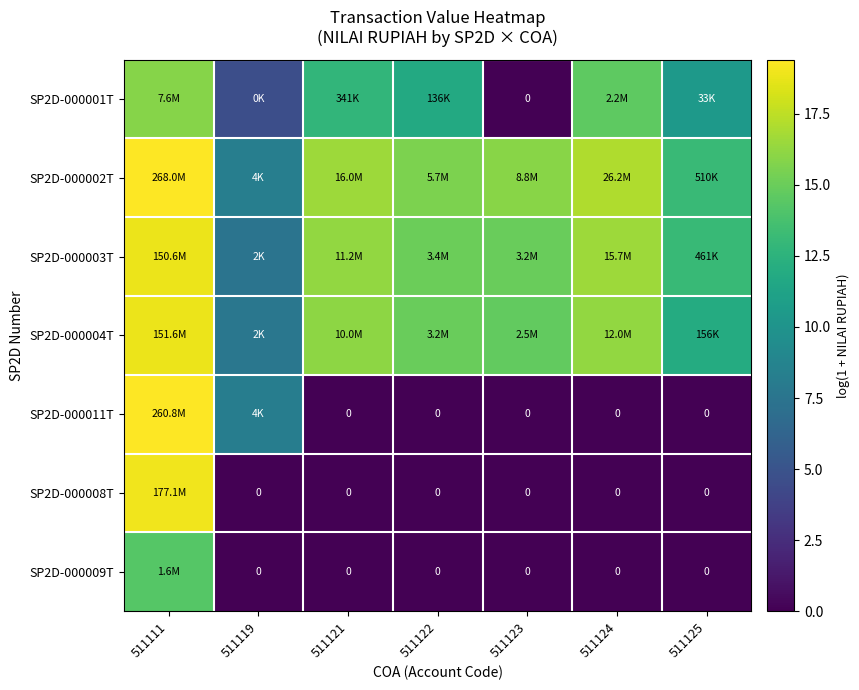

What is the average value of the SP2D-000003T series?

14.6